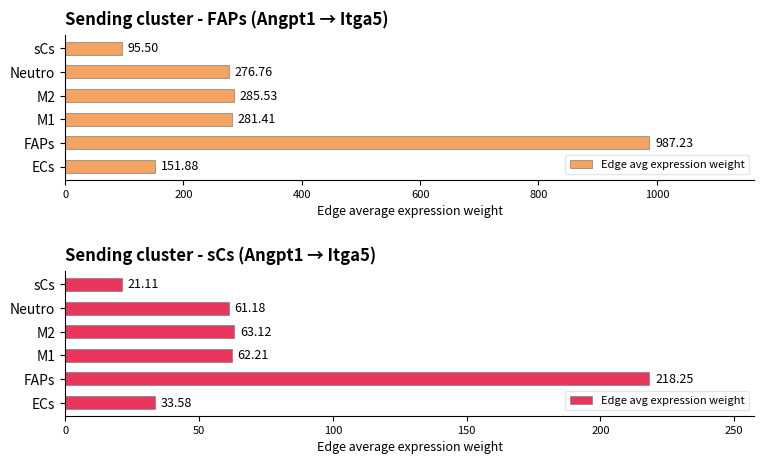

What is the difference between the maximum and minimum values?

197.1